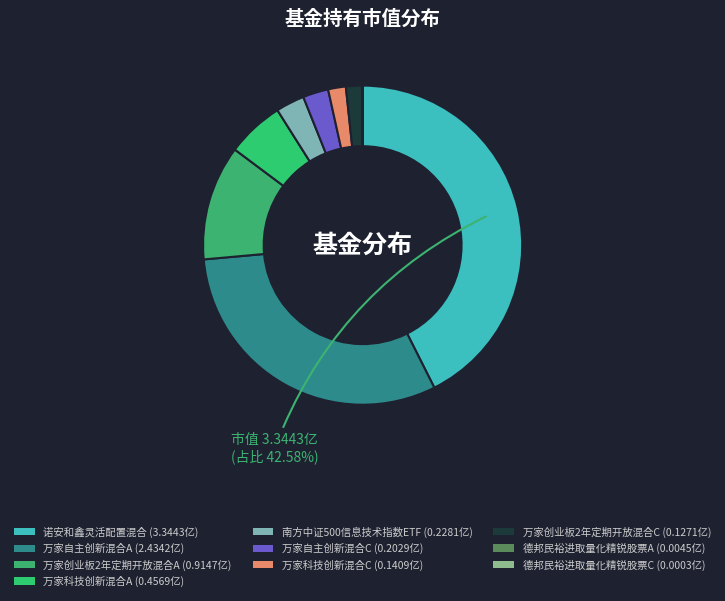

What percentage is the 万家科技创新混合A slice, to the nearest percent?

6%